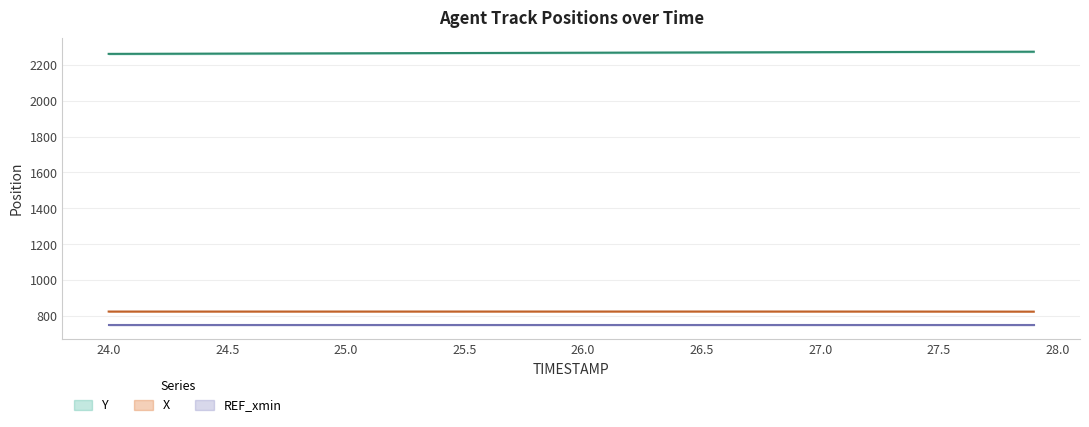

At which label is X closest to 824?

27.9